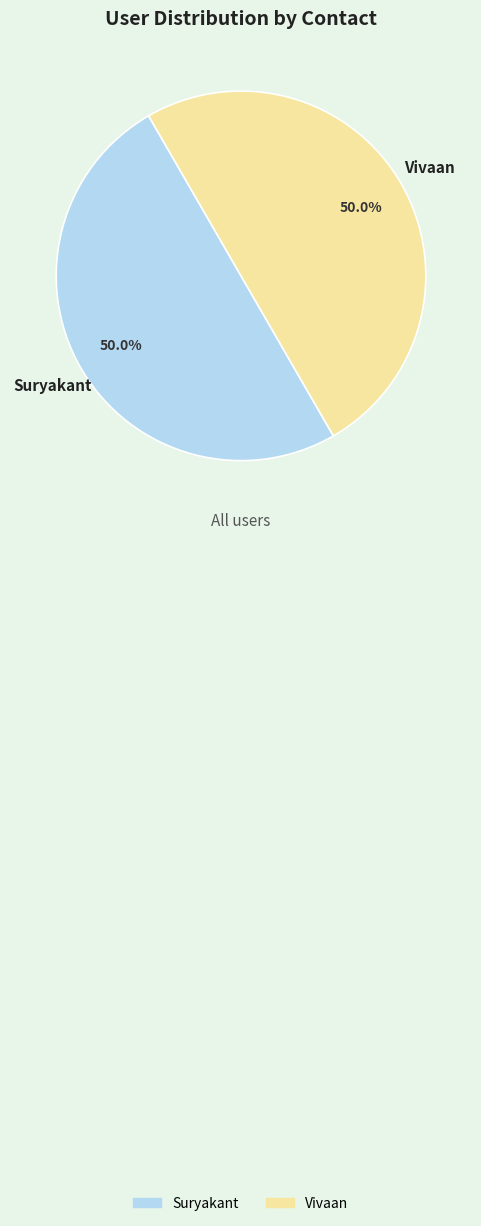

Combined, do Vivaan and Suryakant account for over 50%?

Yes